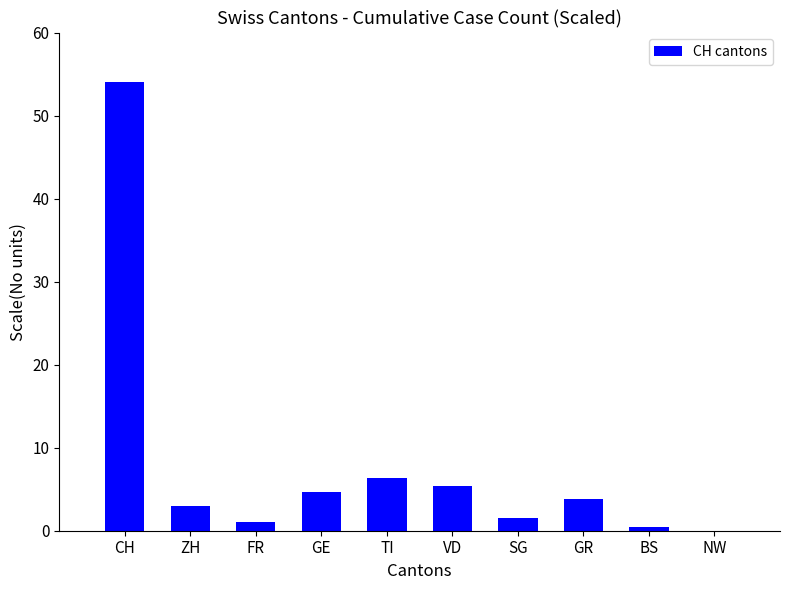

Are the bars horizontal?

No